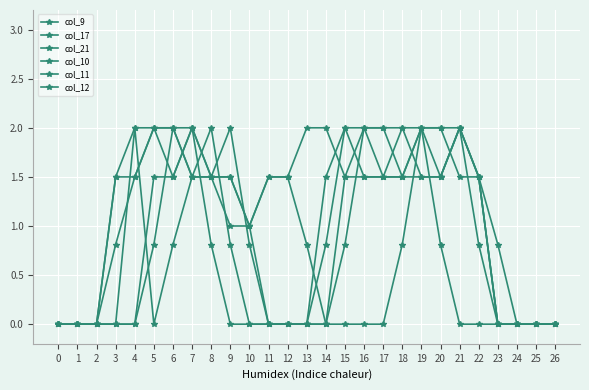

Count the number of data series in this chart.

6